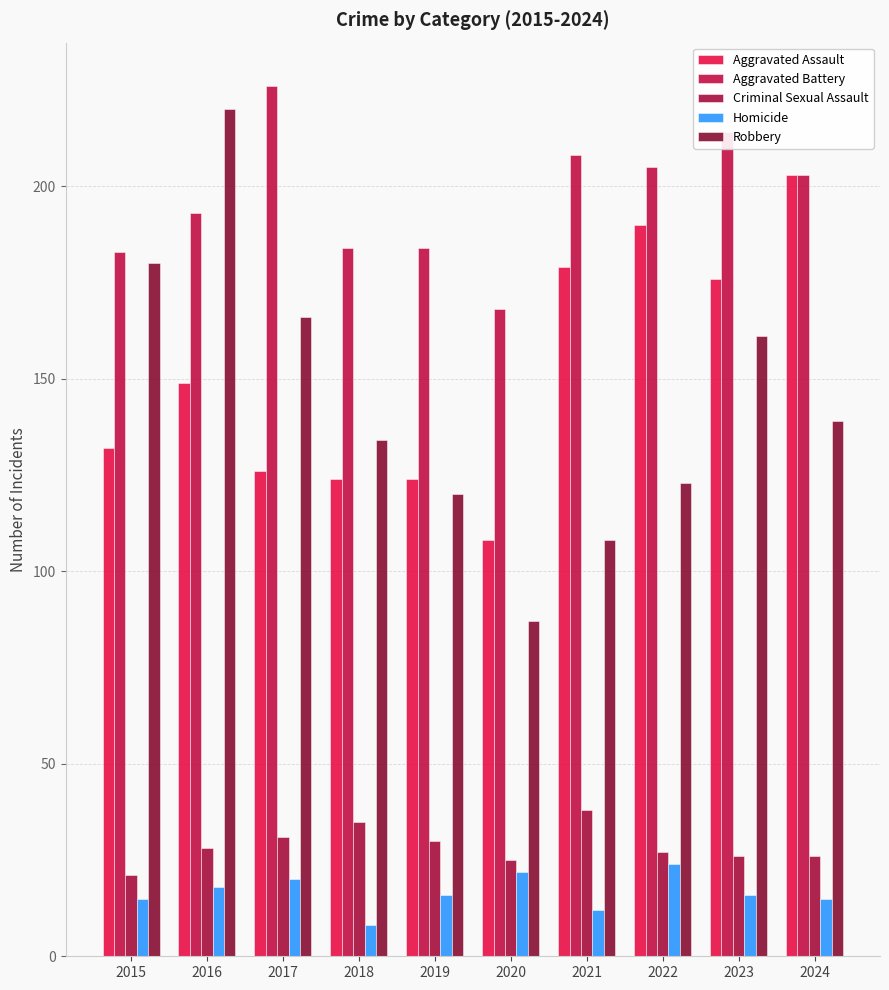

What is the value of the Aggravated Assault bar at the 8th from the left?

190